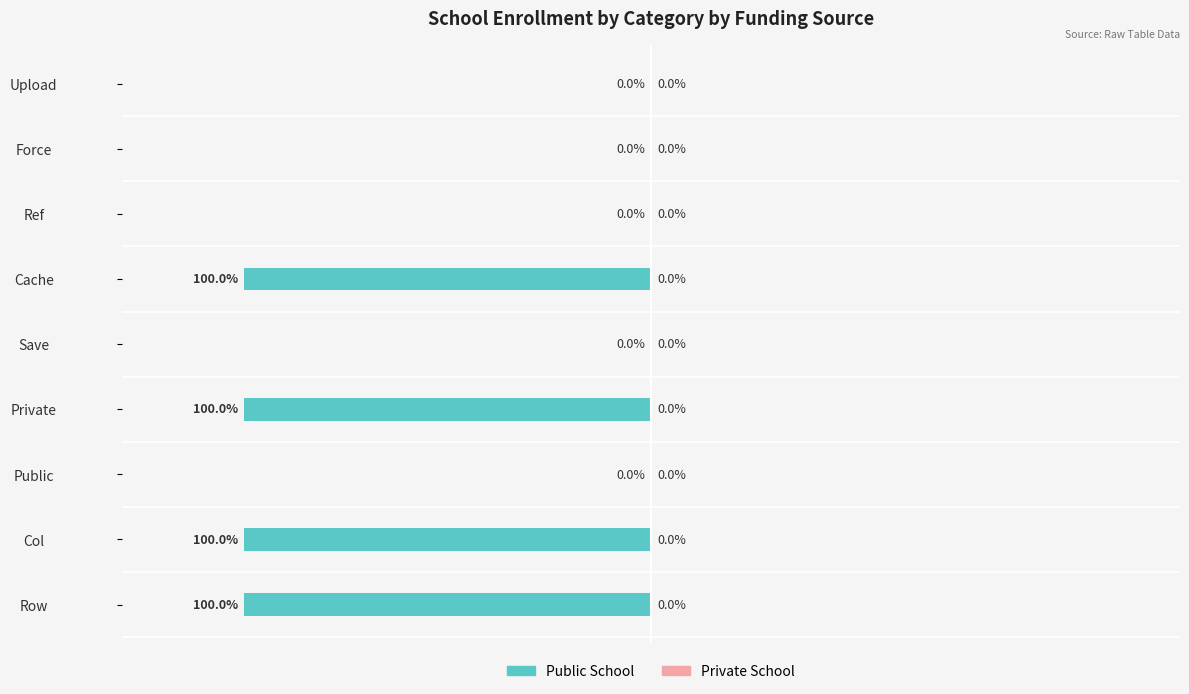

Which has a higher value, Row or Upload?

Upload